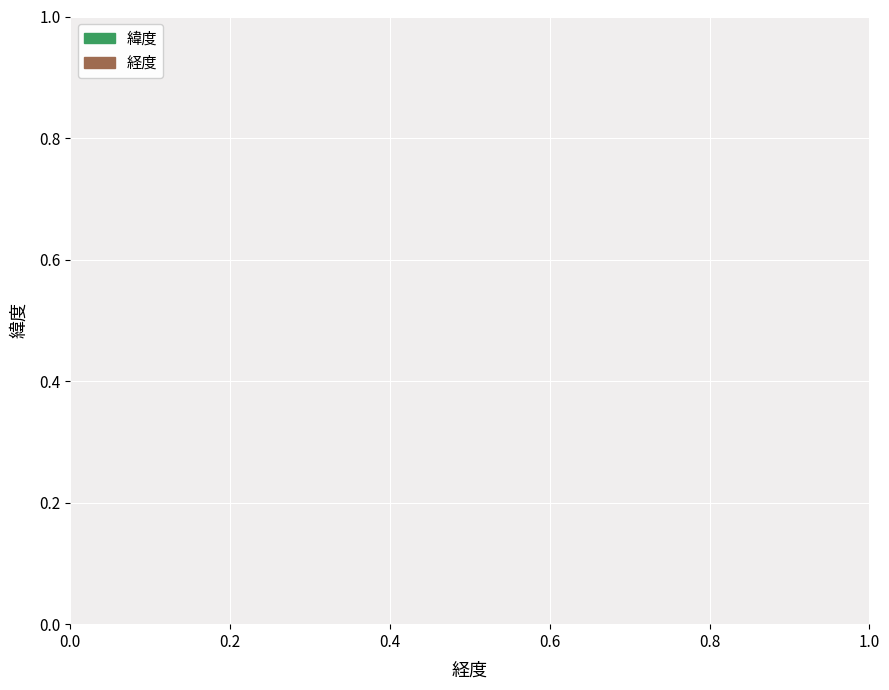

True or false: 緯度 and 経度 cross at least once.

False